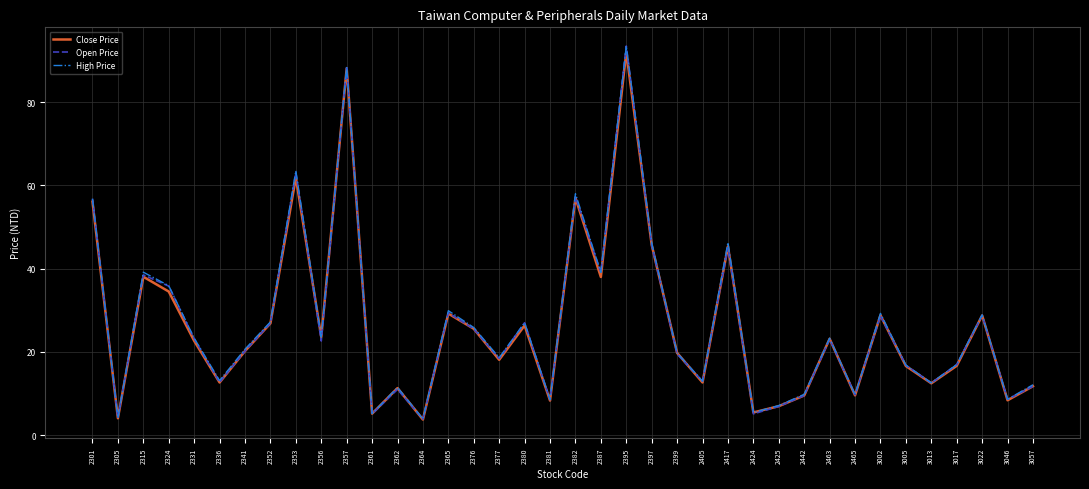

What is the total value across all series at 2463?

69.5